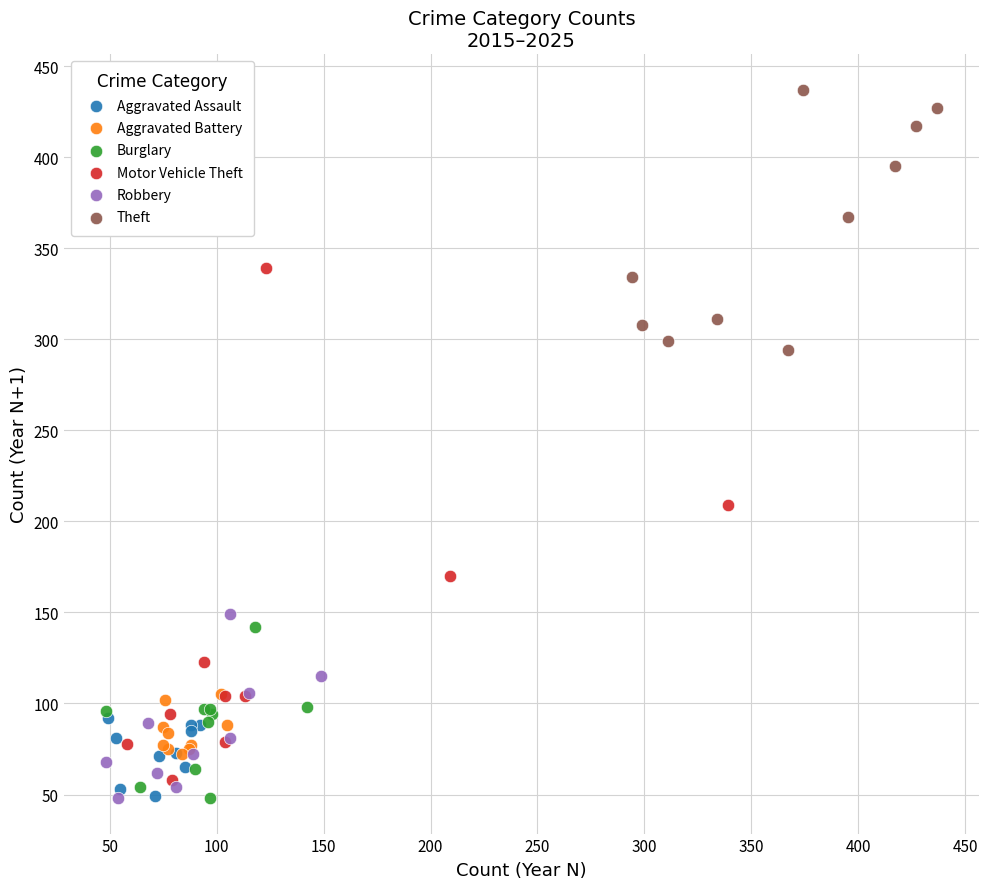

Which series has the largest Y range (max minus min)?

Motor Vehicle Theft